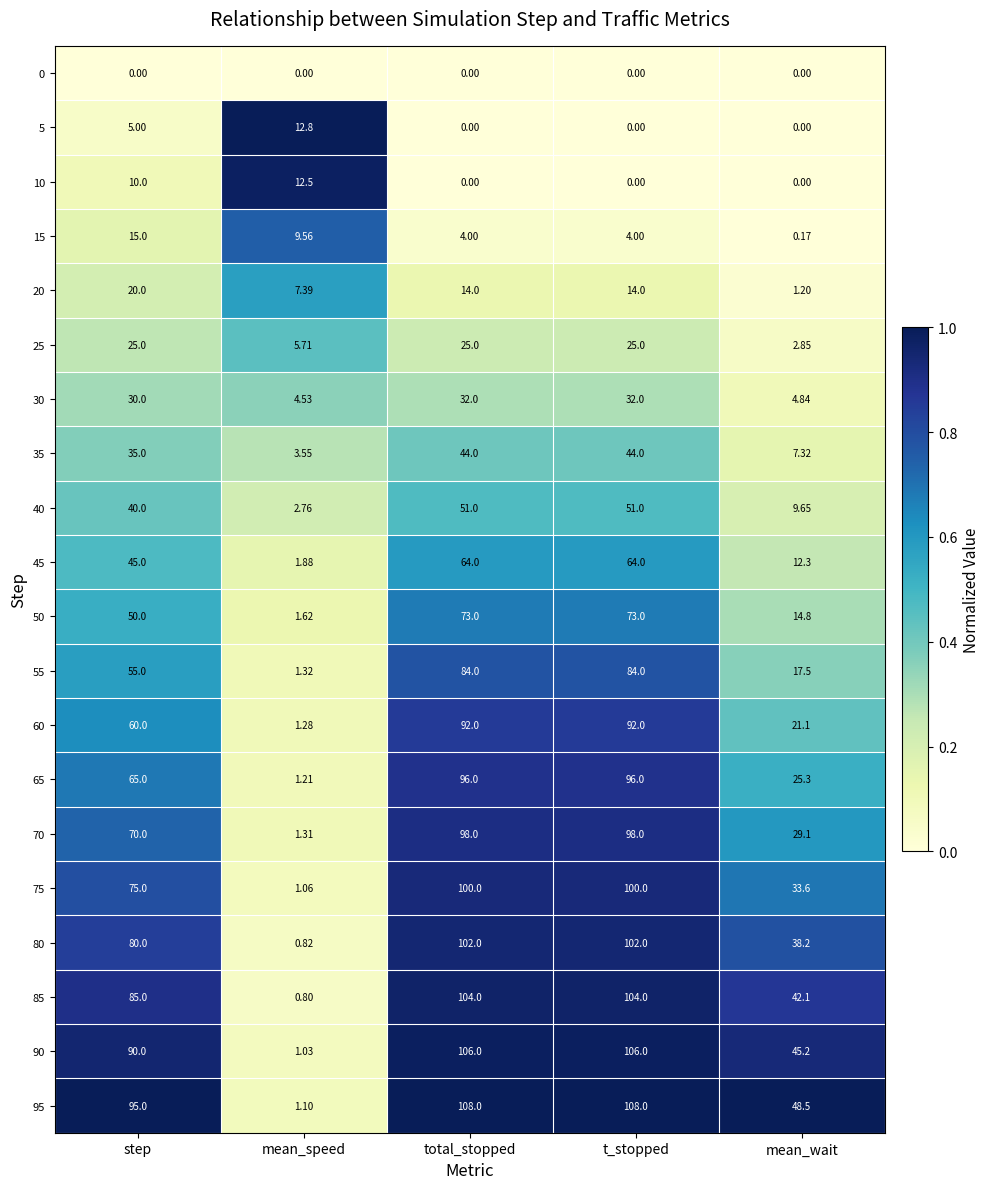

Which category has the lowest value in the 95 series?

mean_speed